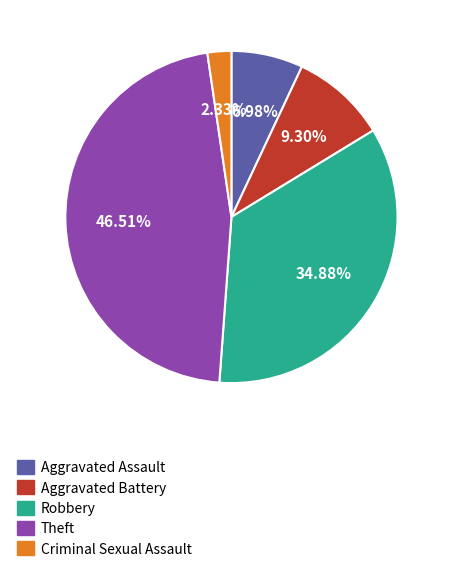

Is there a majority slice in this chart?

No